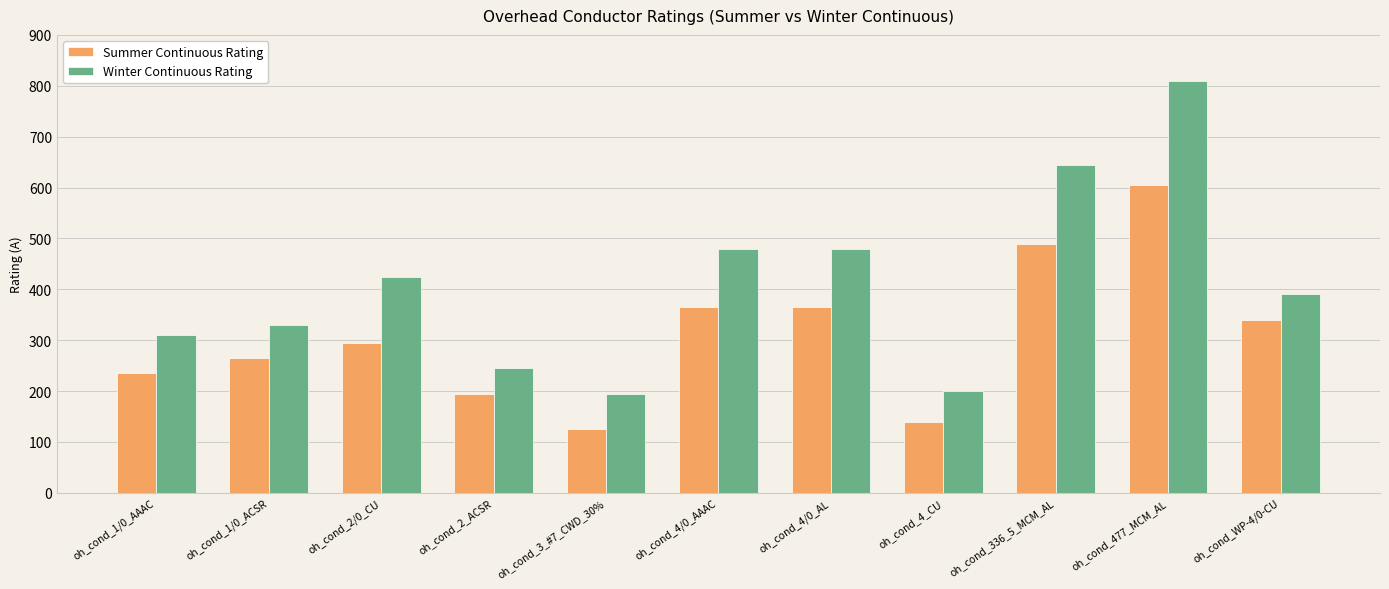

The value of Winter Continuous Rating at oh_cond_4/0_AAAC is 104. True or false?

False